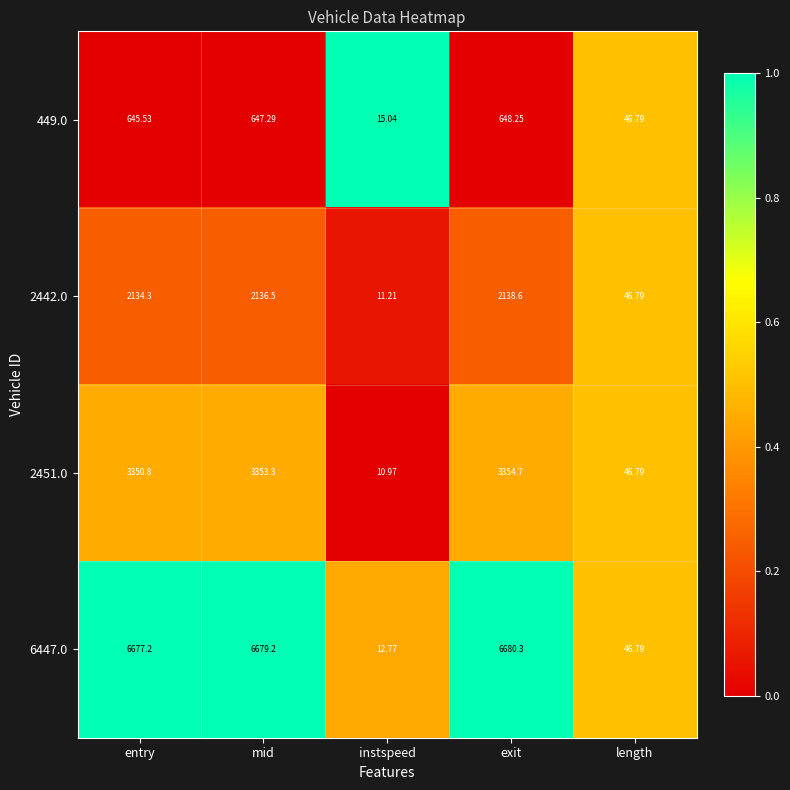

What is the spread (max minus min) of values at mid?

6031.9